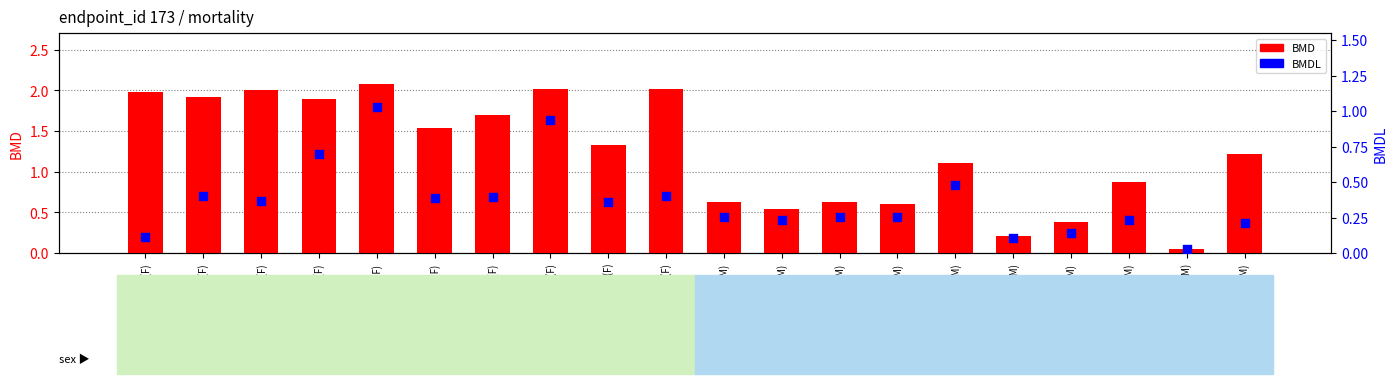

At which category is the sum across all series the highest?

Logistic(F)